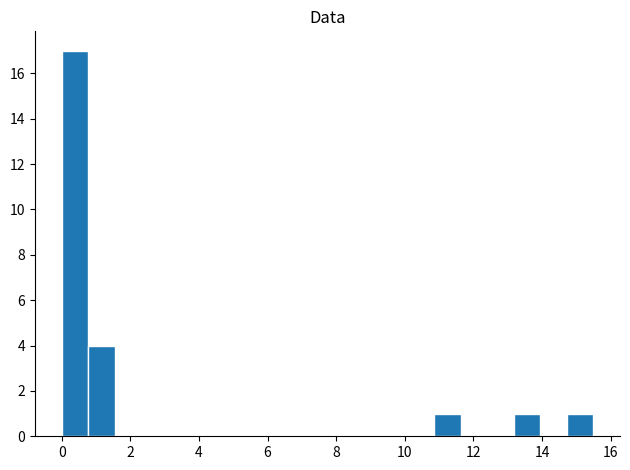

Around what value on the x-axis is the tallest bar? Give the approximate position of its centre, as read against the axis.

0.4